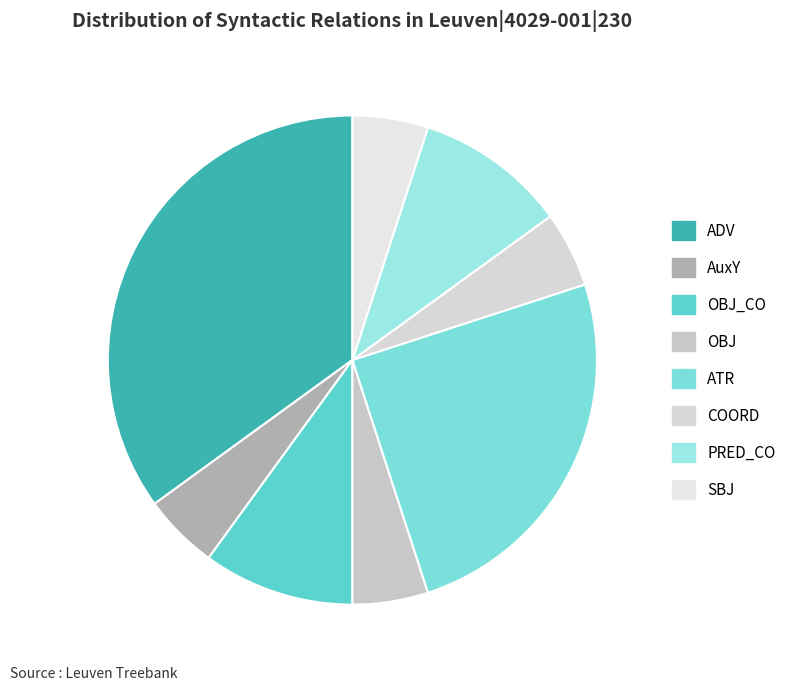

How many slices are in this pie chart?

8